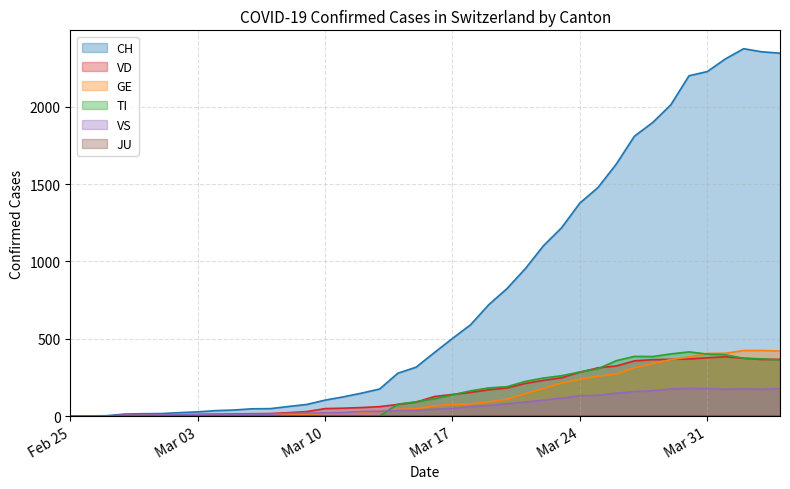

Is it true that VS equals 10 at 2020-03-02?

True